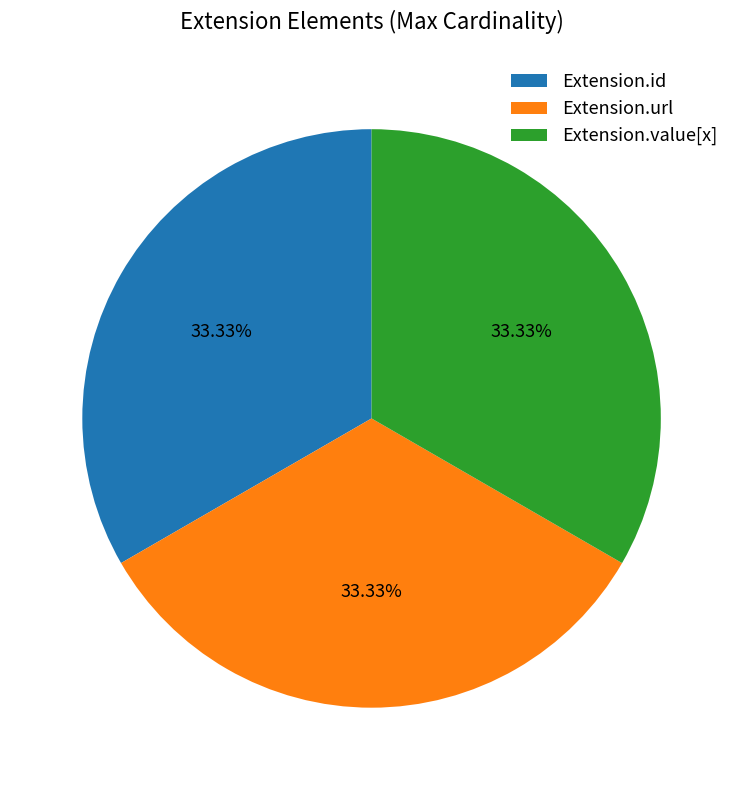

How many segments does this pie chart have?

3